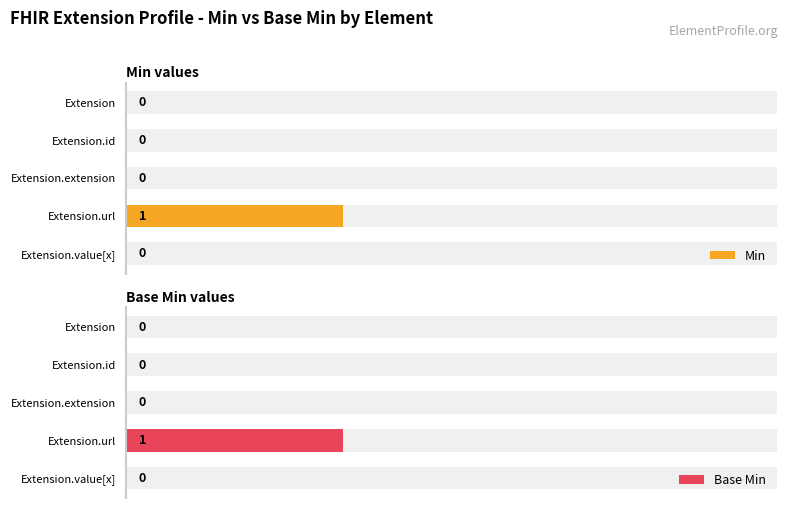

Count the number of data series in this chart.

2